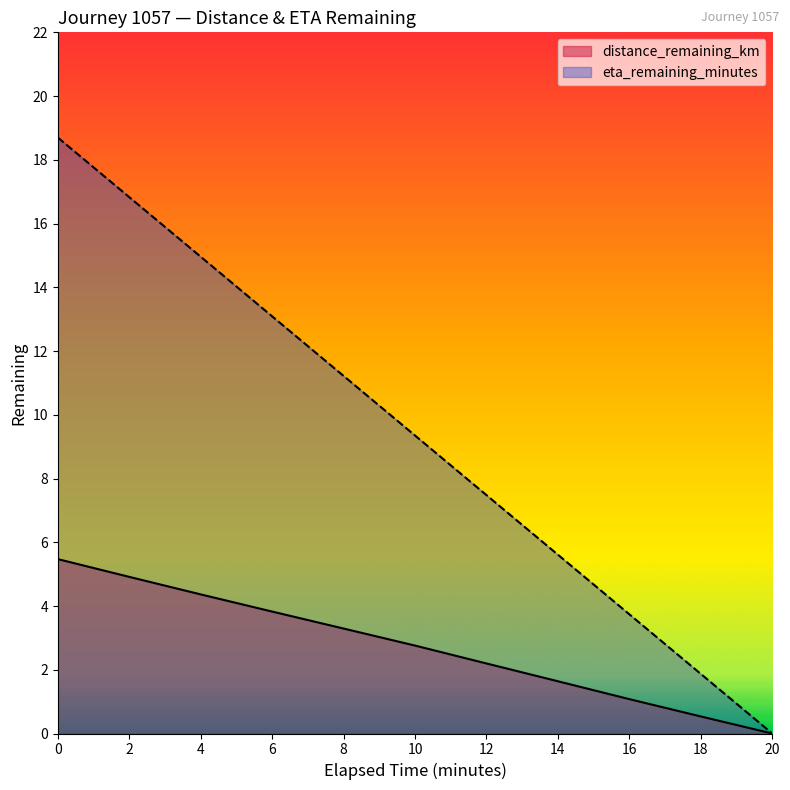

What is the difference between the maximum and minimum values in the eta_remaining_minutes series?

18.7